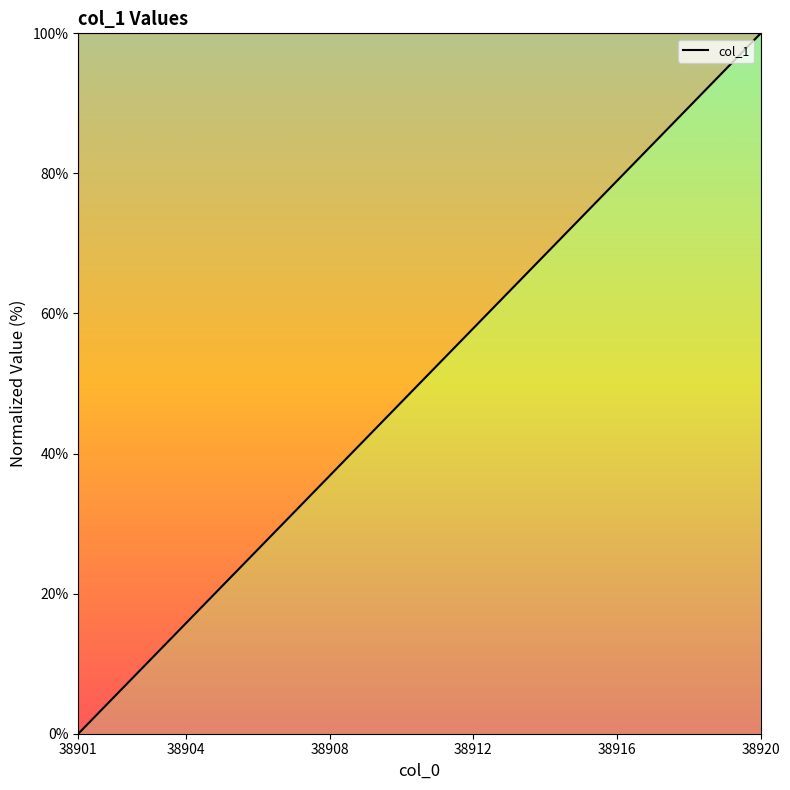

What is the average value?

50.0